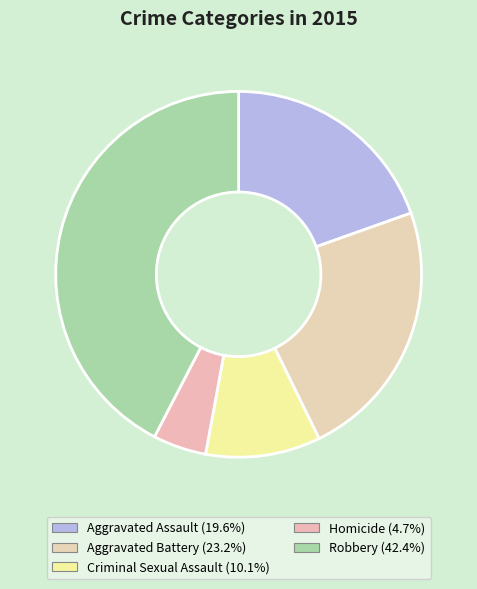

The Robbery slice represents 31% of the pie. True or false?

False